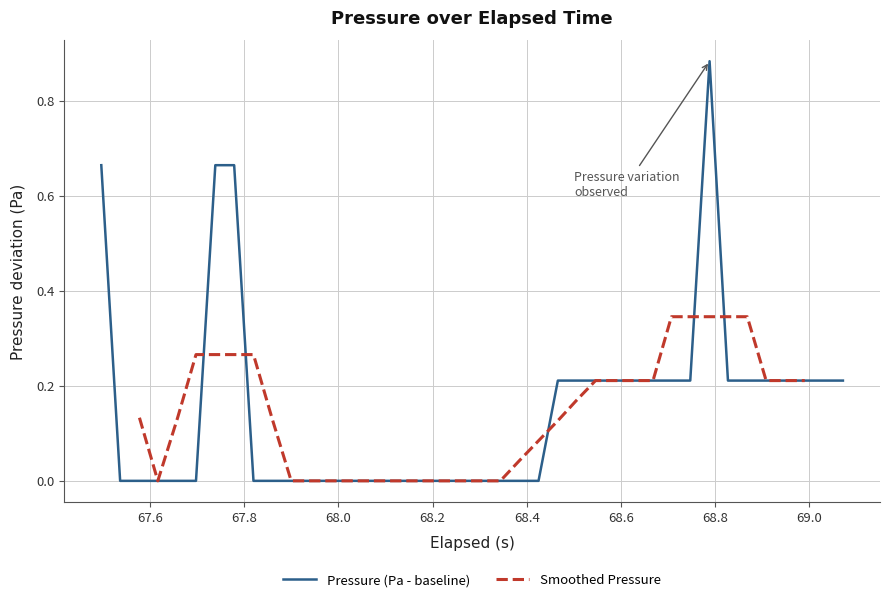

How many points are higher than both their immediate neighbors (excluding endpoints)?

1